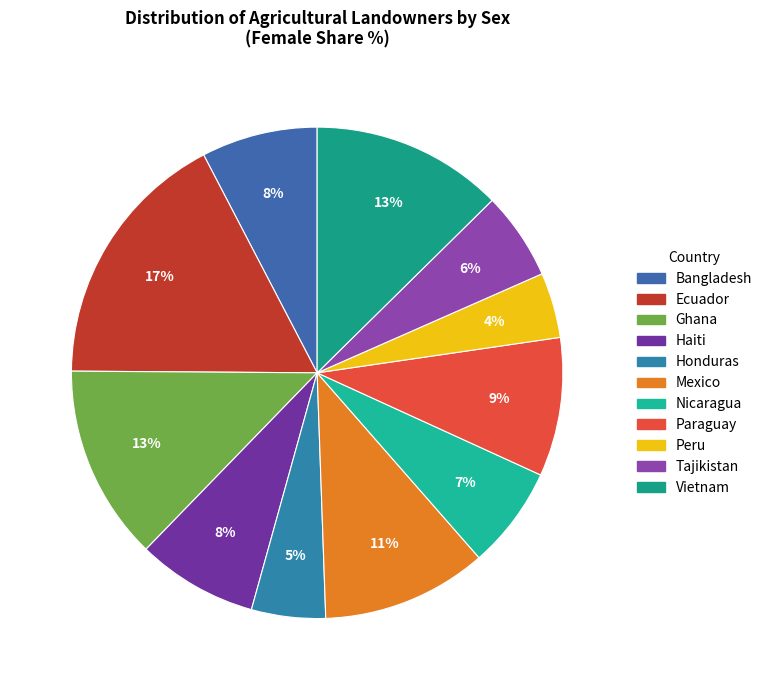

What percentage is NOT represented by Bangladesh?

92.4%